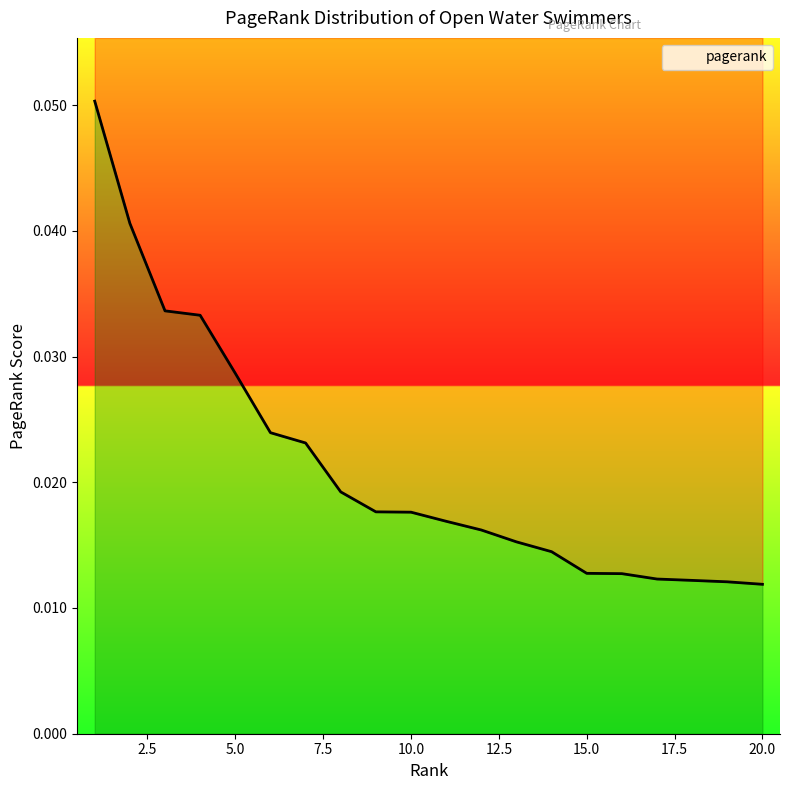

Does the chart display data point markers on the line(s)?

No